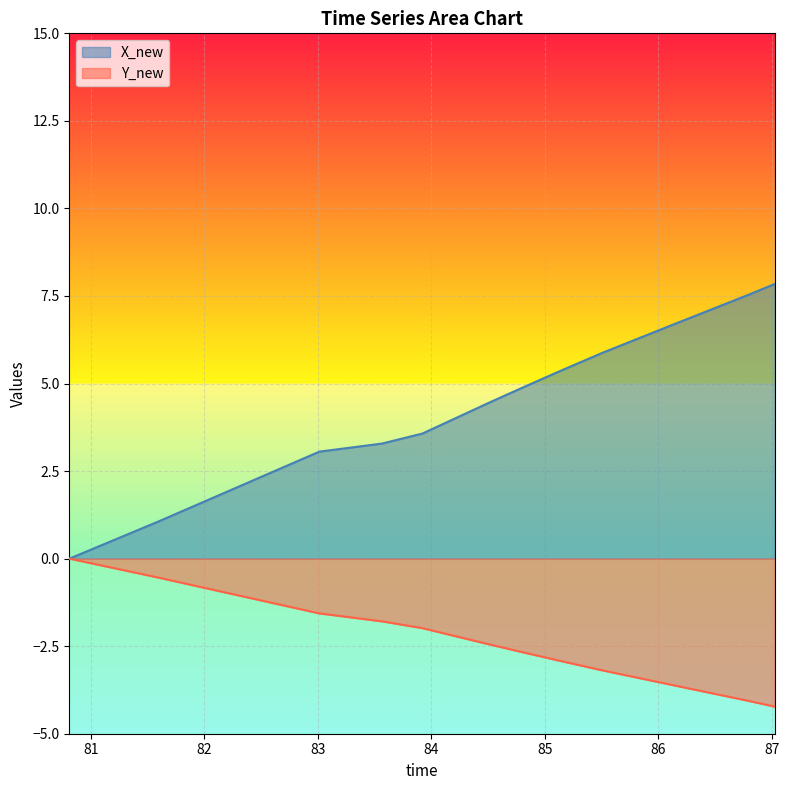

At 86.4065489768982, list the series in order from smallest to largest.

time, X_new